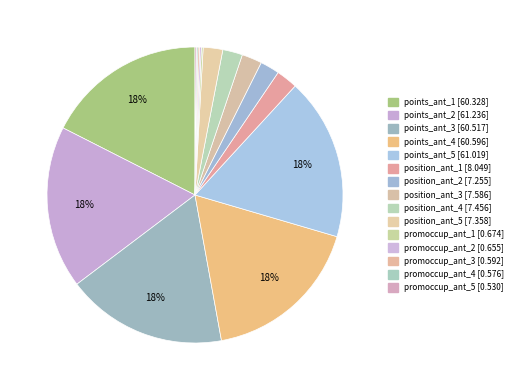

Approximately how many times larger is the value at points_ant_1 compared to points_ant_5?

1.0